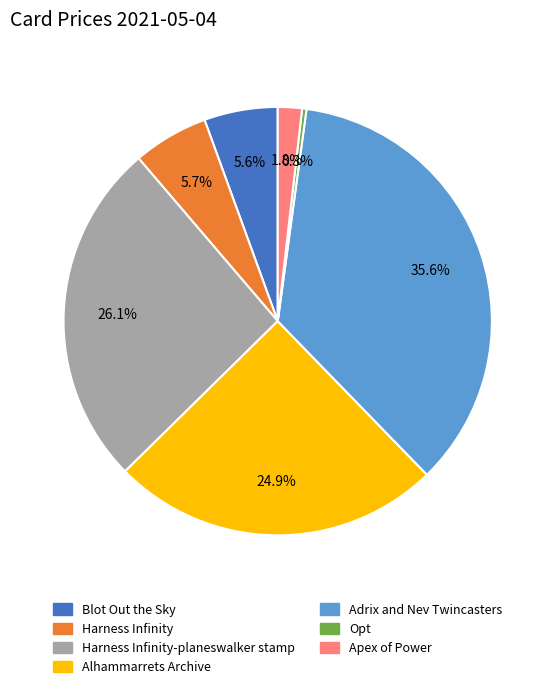

Count the number of slices in the pie.

7